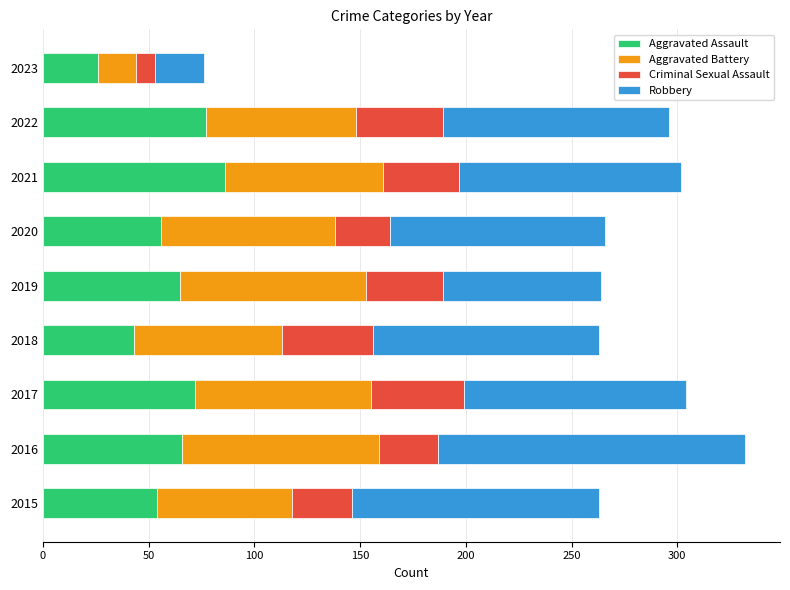

What is the lowest value of the Aggravated Assault series?

26